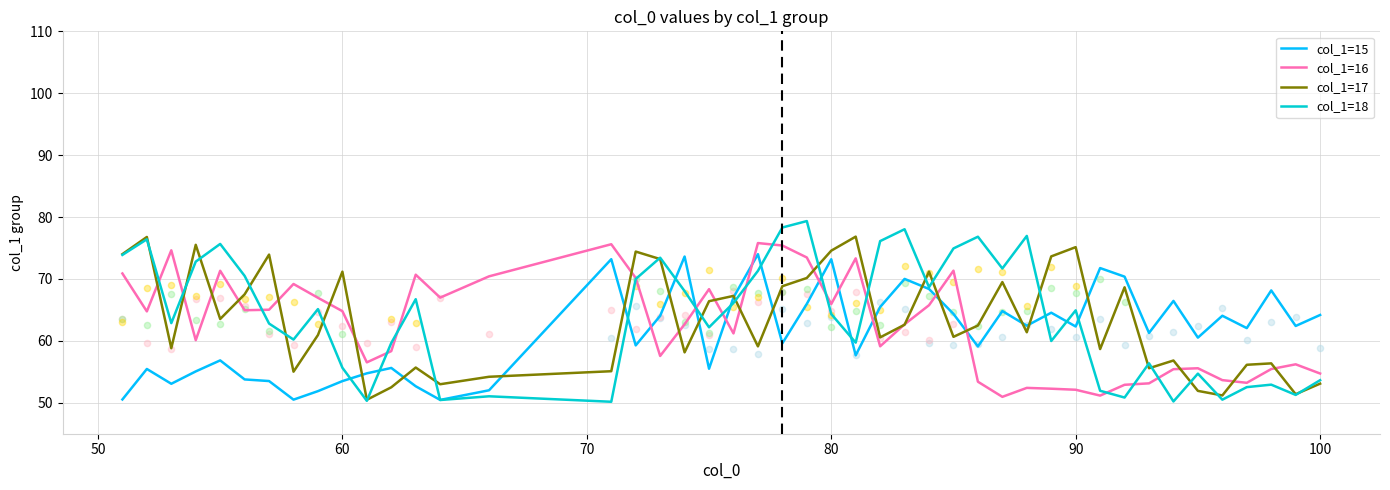

What are all the series names shown in the legend?

col_1=15, col_1=16, col_1=17, col_1=18